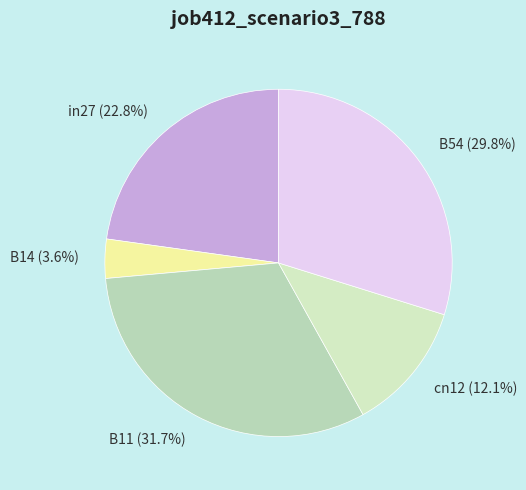

Does any single category account for the majority?

No